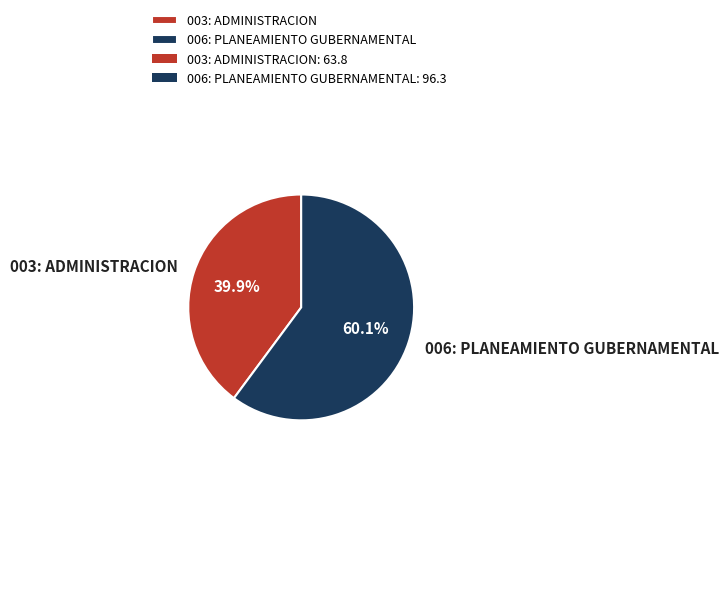

Which has a higher value, 006: PLANEAMIENTO GUBERNAMENTAL or 003: ADMINISTRACION?

006: PLANEAMIENTO GUBERNAMENTAL